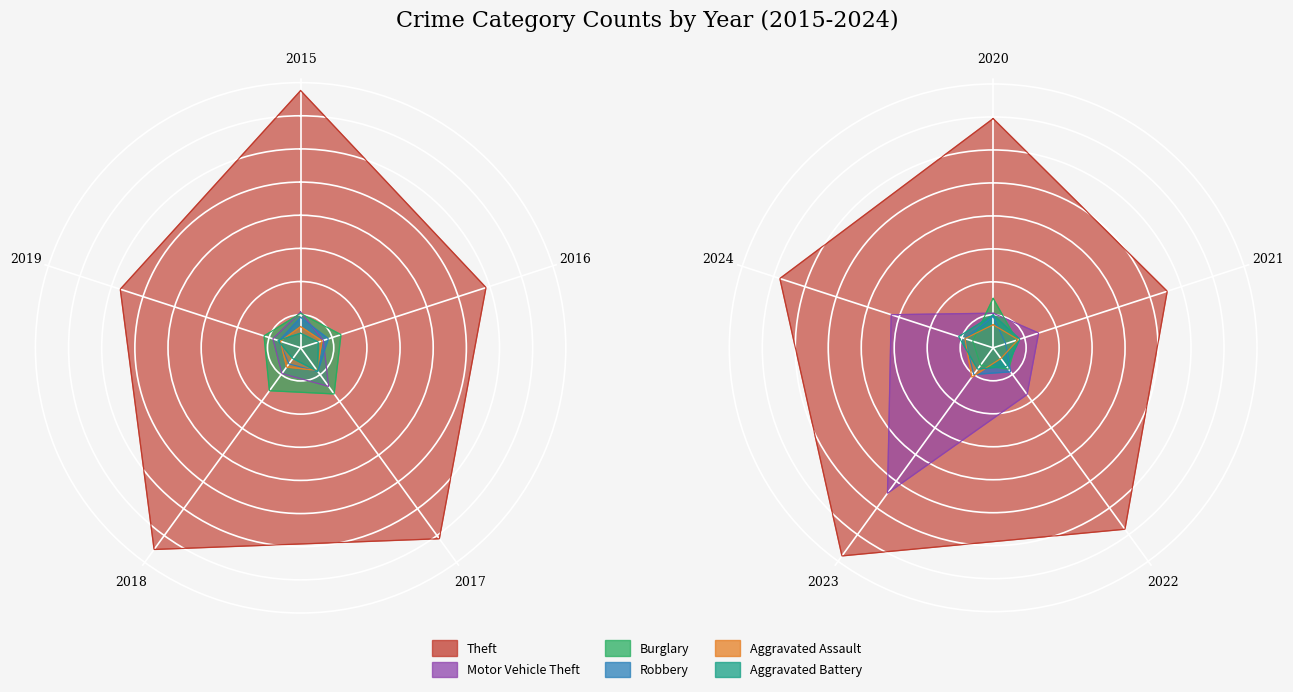

The Theft series shows 139 at 2020. True or false?

True